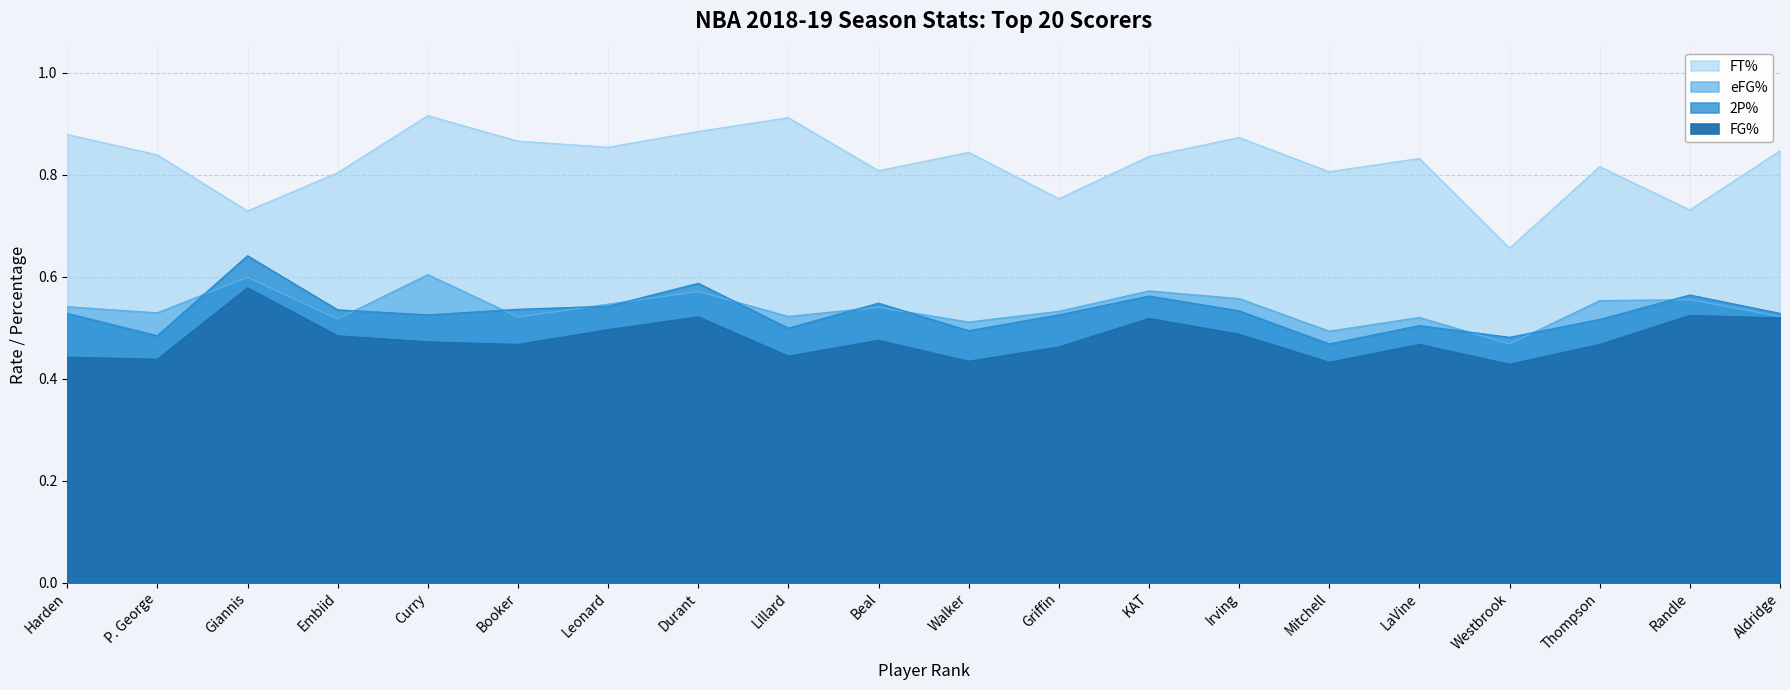

Where is the first local minimum for eFG%?

P. George